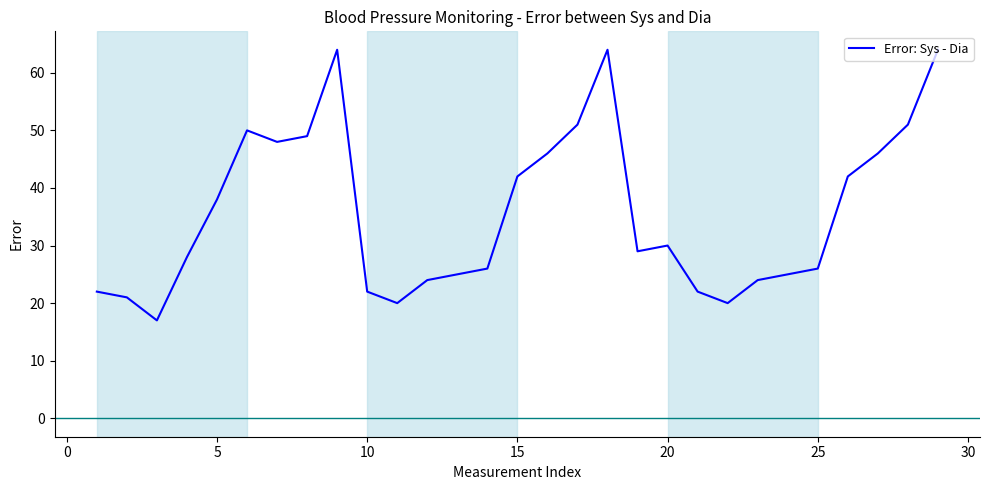

What is the smallest value displayed?

17